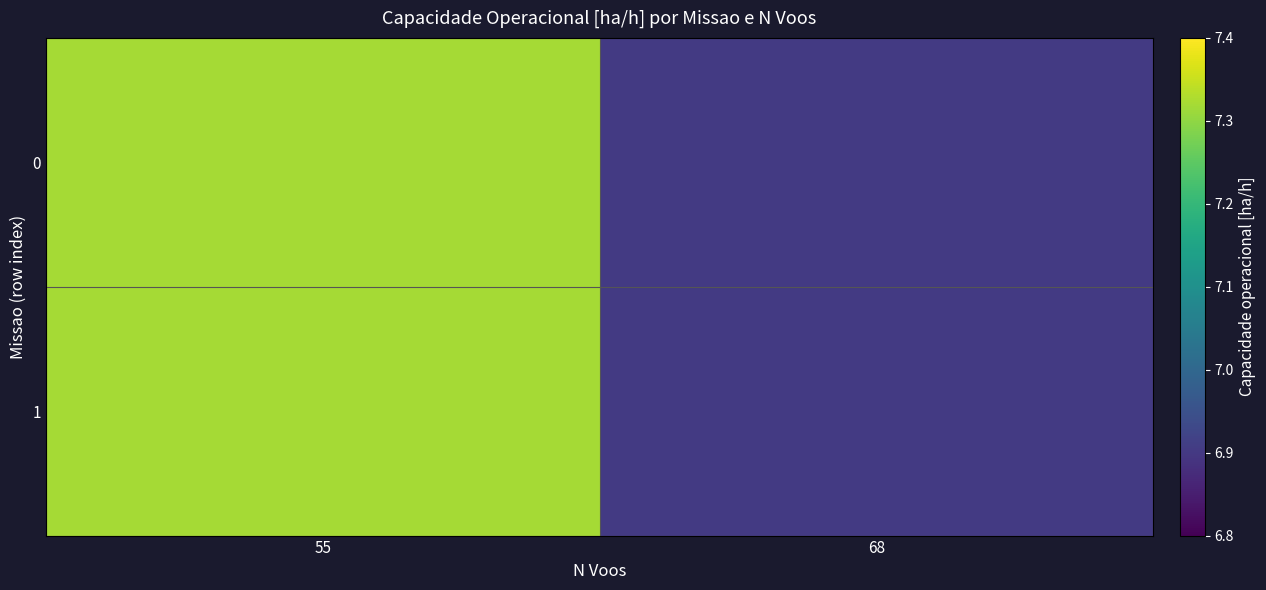

List the series in order of their peak value, highest first.

0, 1